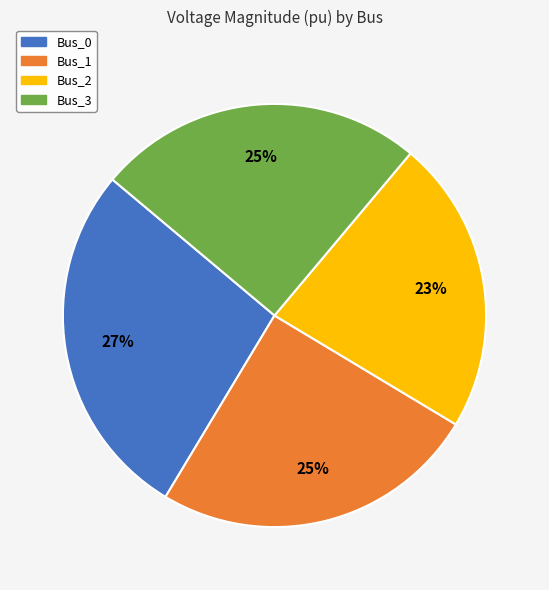

Combined, do Bus_0 and Bus_1 account for over 50%?

Yes